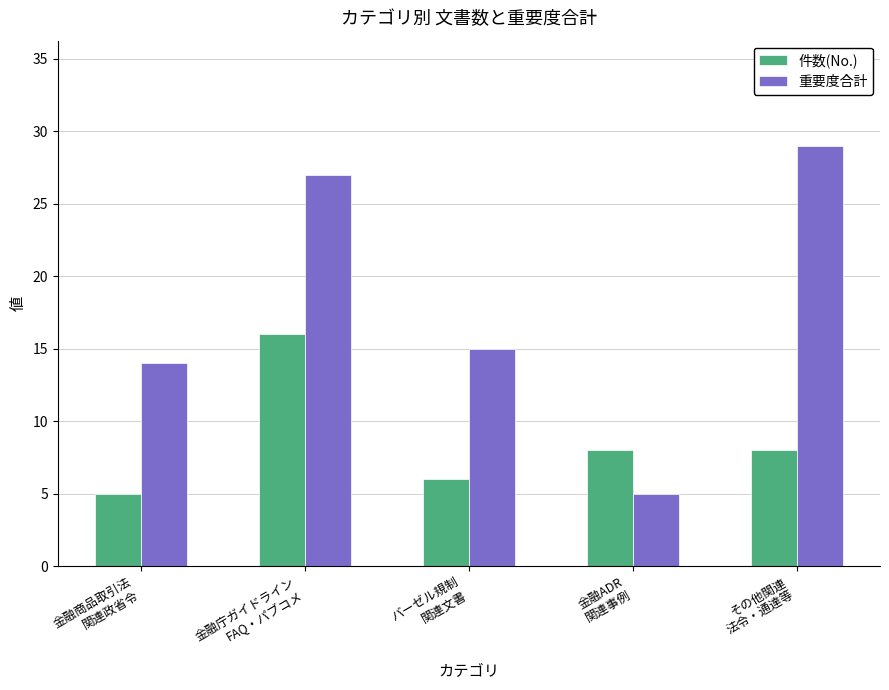

What is the label of the 3rd bar from the right?

バーゼル規制
関連文書